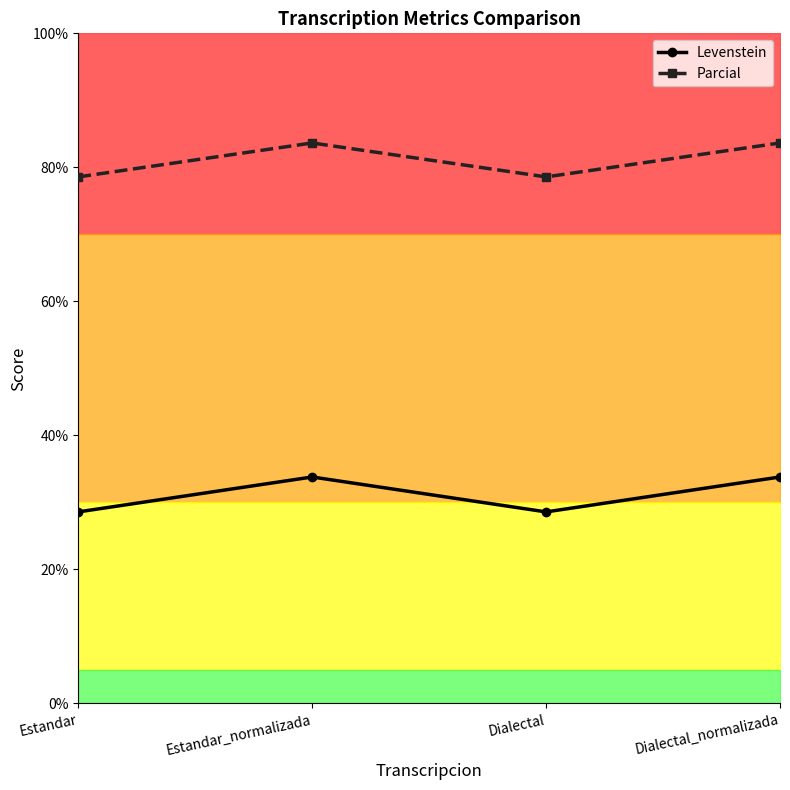

Is it true that Parcial equals 78.6 at Dialectal?

True